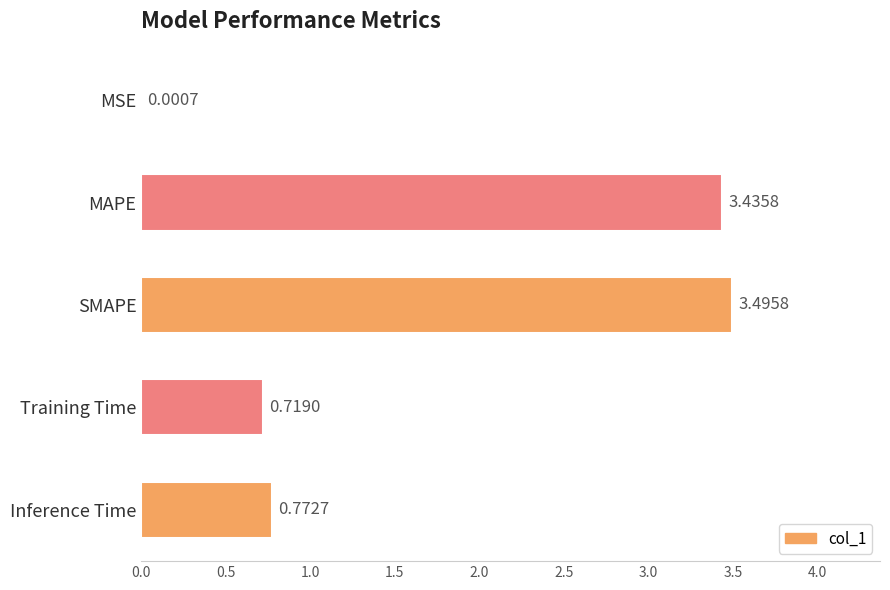

What is the change in value from MSE to MAPE?

+3.4